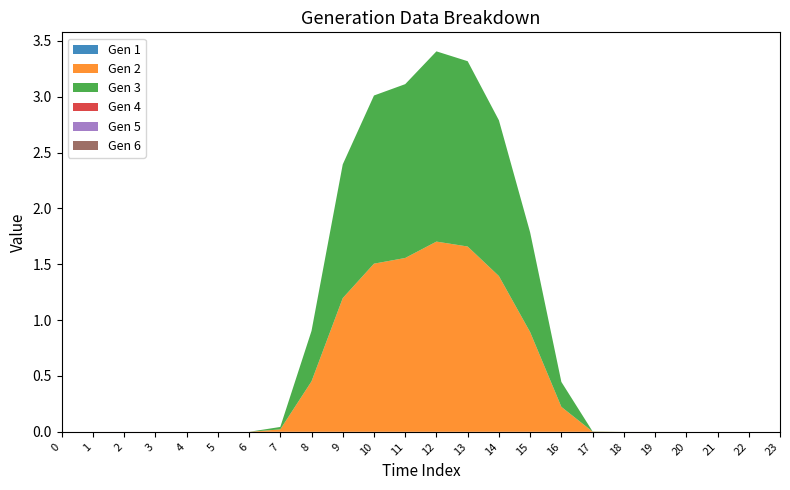

Reading left to right, list all the values displayed in this chart.

Gen 1: 0.0	0.0	0.0	0.0	0.0	0.0	0.0	0.0	0.0	0.0	0.0	0.0	0.0	0.0	0.0	0.0	0.0	0.0	0.0	0.0	0.0	0.0	0.0	0.0
Gen 2: 0.0	0.0	0.0	0.0	0.0	0.0	0.0	0.0	0.5	1.2	1.5	1.6	1.7	1.7	1.4	0.9	0.2	0.0	0.0	0.0	0.0	0.0	0.0	0.0
Gen 3: 0.0	0.0	0.0	0.0	0.0	0.0	0.0	0.0	0.5	1.2	1.5	1.6	1.7	1.7	1.4	0.9	0.2	0.0	0.0	0.0	0.0	0.0	0.0	0.0
Gen 4: 0.0	0.0	0.0	0.0	0.0	0.0	0.0	0.0	0.0	0.0	0.0	0.0	0.0	0.0	0.0	0.0	0.0	0.0	0.0	0.0	0.0	0.0	0.0	0.0
Gen 5: 0.0	0.0	0.0	0.0	0.0	0.0	0.0	0.0	0.0	0.0	0.0	0.0	0.0	0.0	0.0	0.0	0.0	0.0	0.0	0.0	0.0	0.0	0.0	0.0
Gen 6: 0.0	0.0	0.0	0.0	0.0	0.0	0.0	0.0	0.0	0.0	0.0	0.0	0.0	0.0	0.0	0.0	0.0	0.0	0.0	0.0	0.0	0.0	0.0	0.0